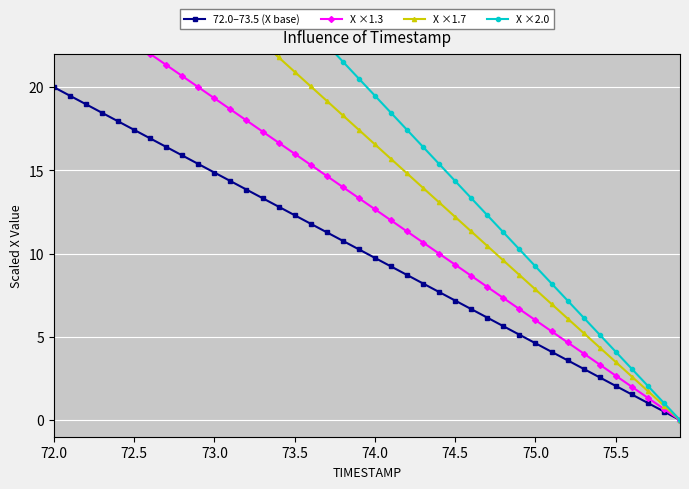

How many lines are shown in the chart?

4